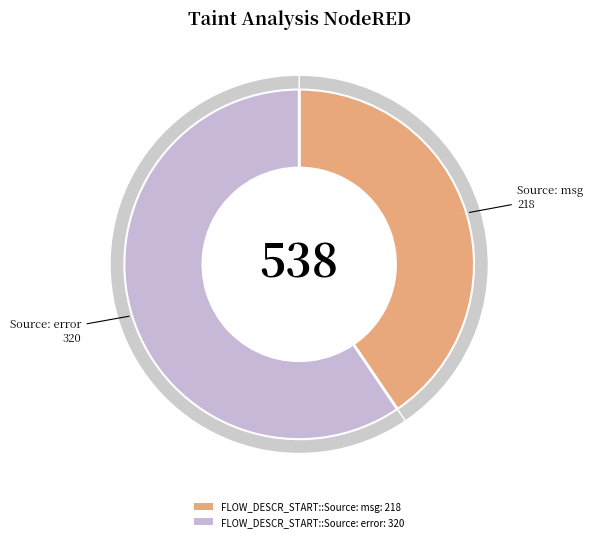

Combined, do FLOW_DESCR_START::Source: error and FLOW_DESCR_START::Source: msg account for over 50%?

Yes